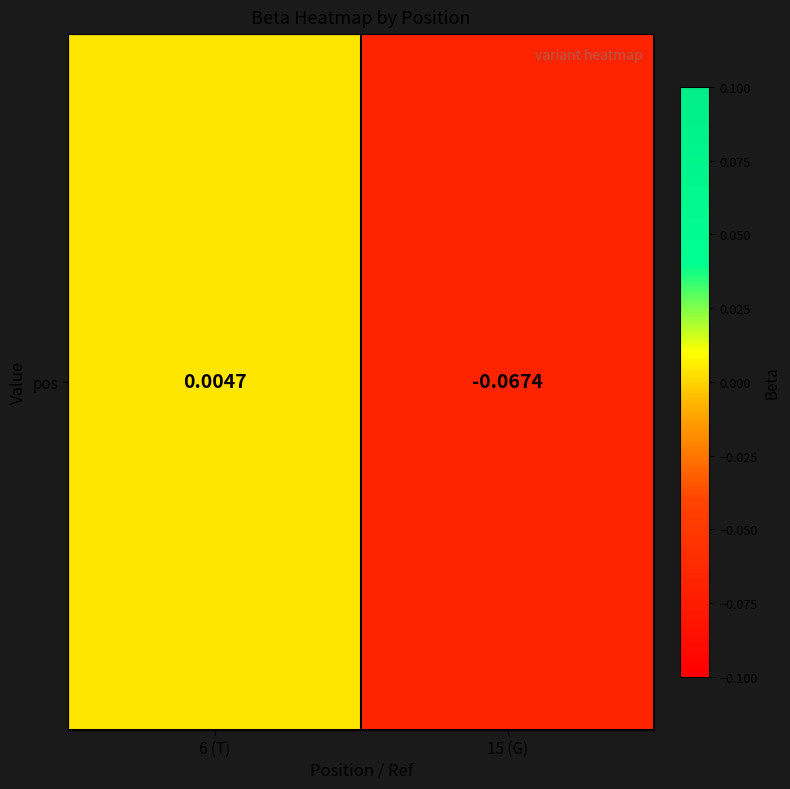

Rank the categories by value from highest to lowest.

6 (T), 15 (G)